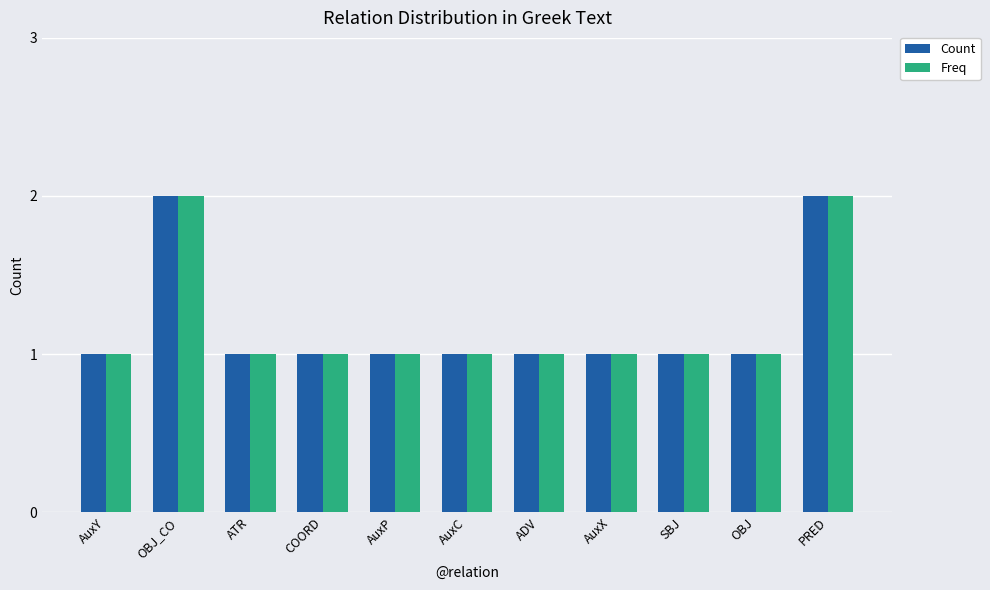

What is the total value across all series at AuxY?

2